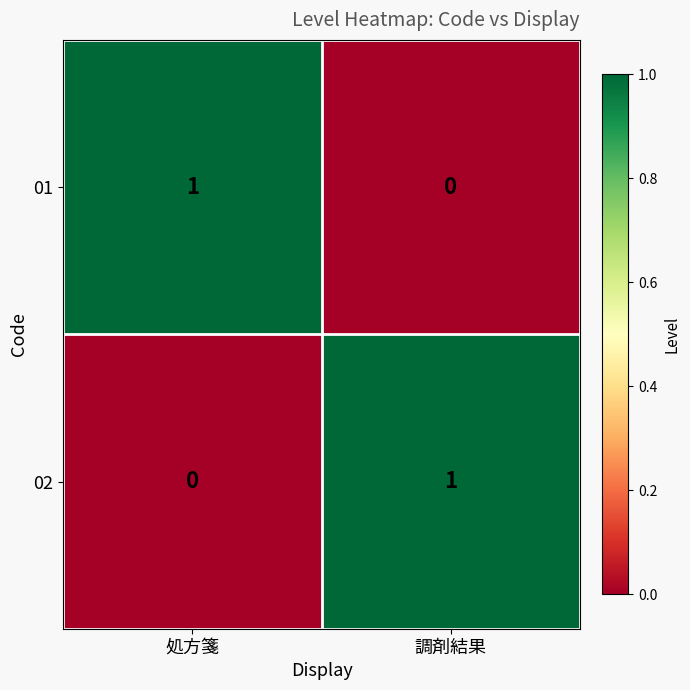

Rank the series at 調剤結果 from highest to lowest value.

02, 01